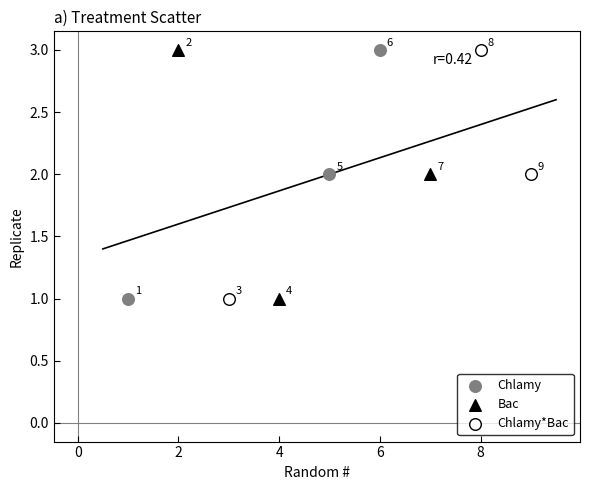

What are all the series names shown in the legend?

Chlamy, Bac, Chlamy*Bac